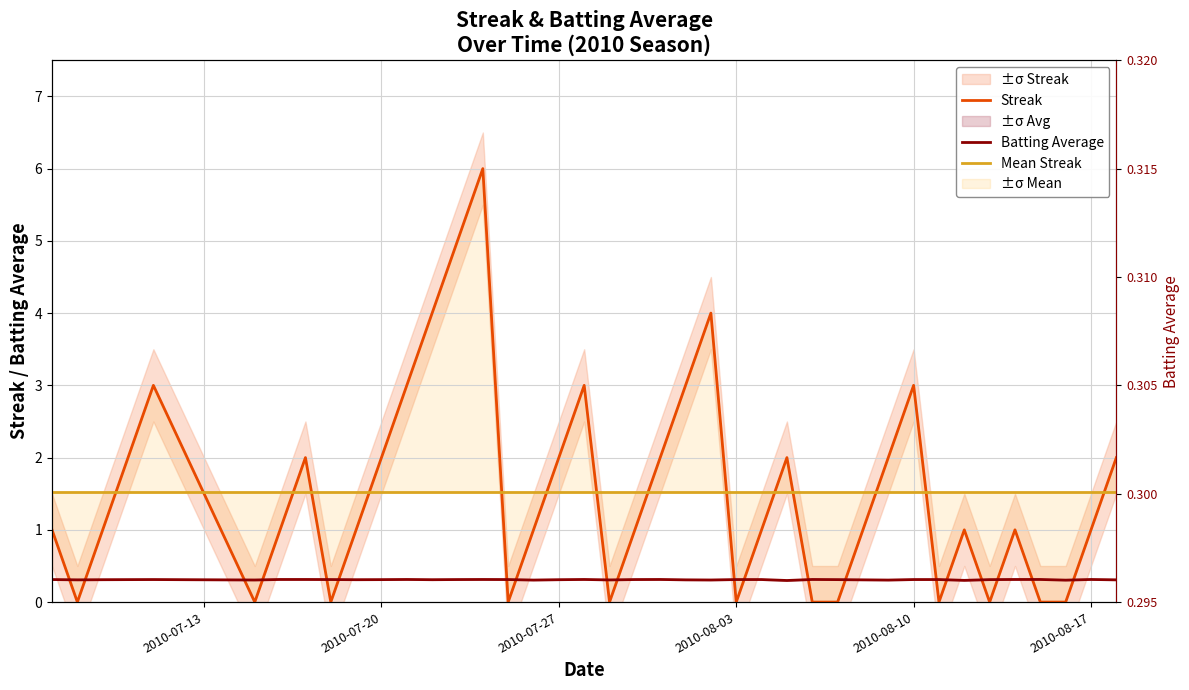

Count the number of data series in this chart.

3